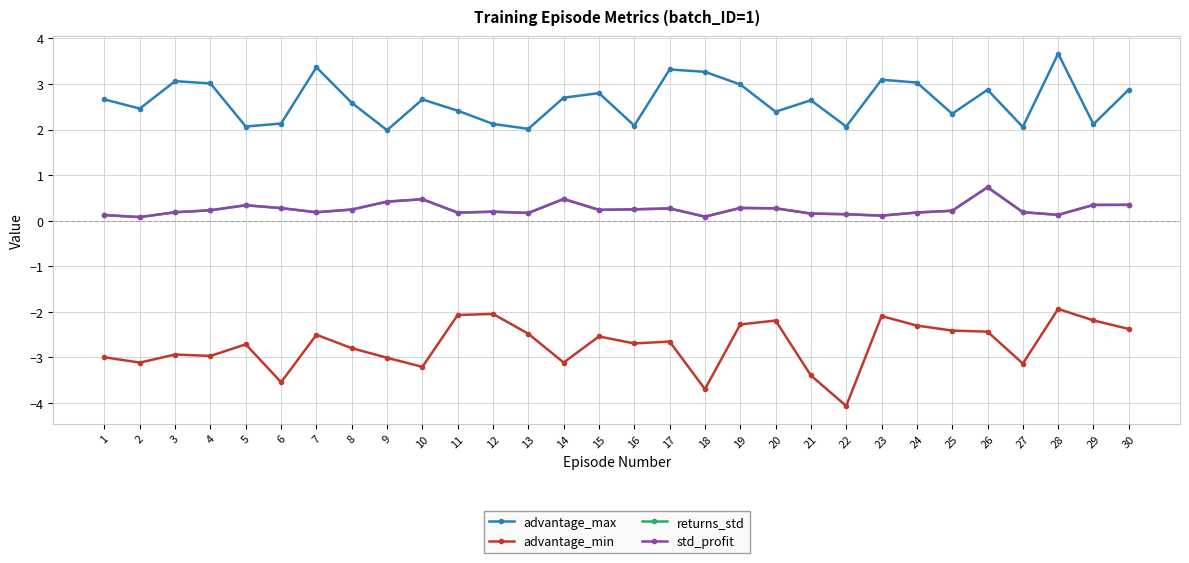

True or false: advantage_min has a value of -0.8 at 11.

False